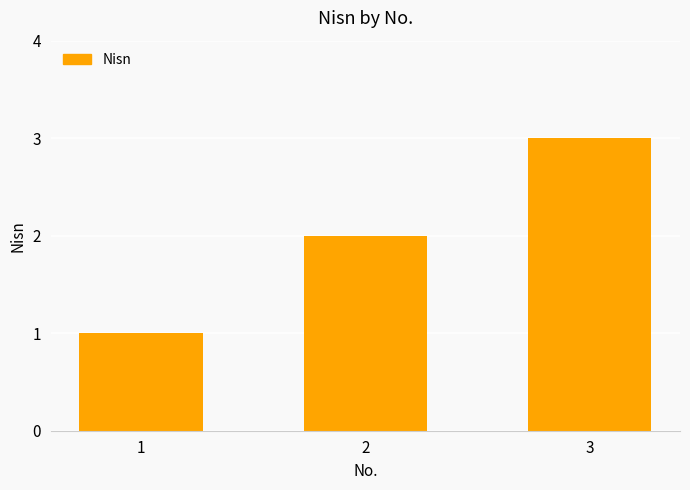

The chart shows a value of 1 at 1. True or false?

True